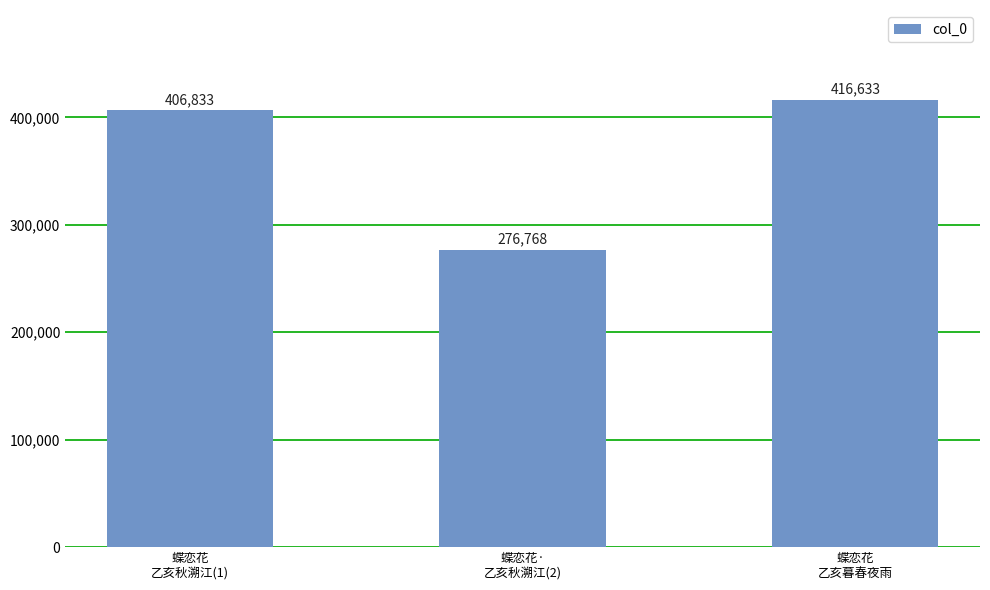

How many bars are there in total?

3